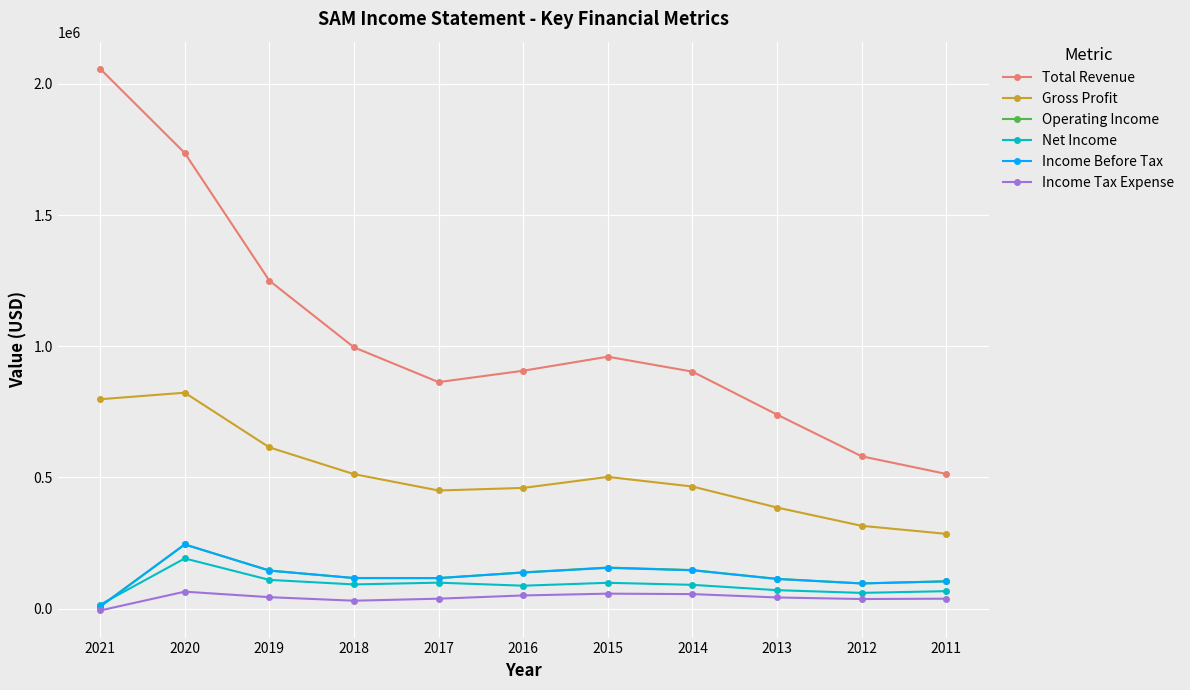

True or false: Income Before Tax has more than 0 points higher than both neighbors.

True